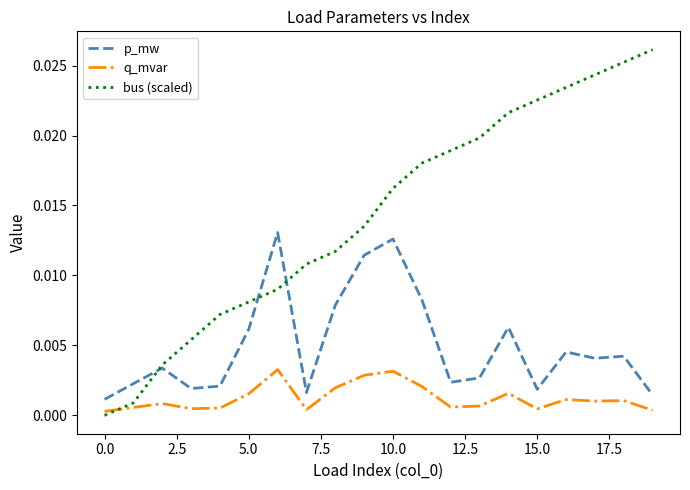

At how many categories does at least one series exceed 0?

20